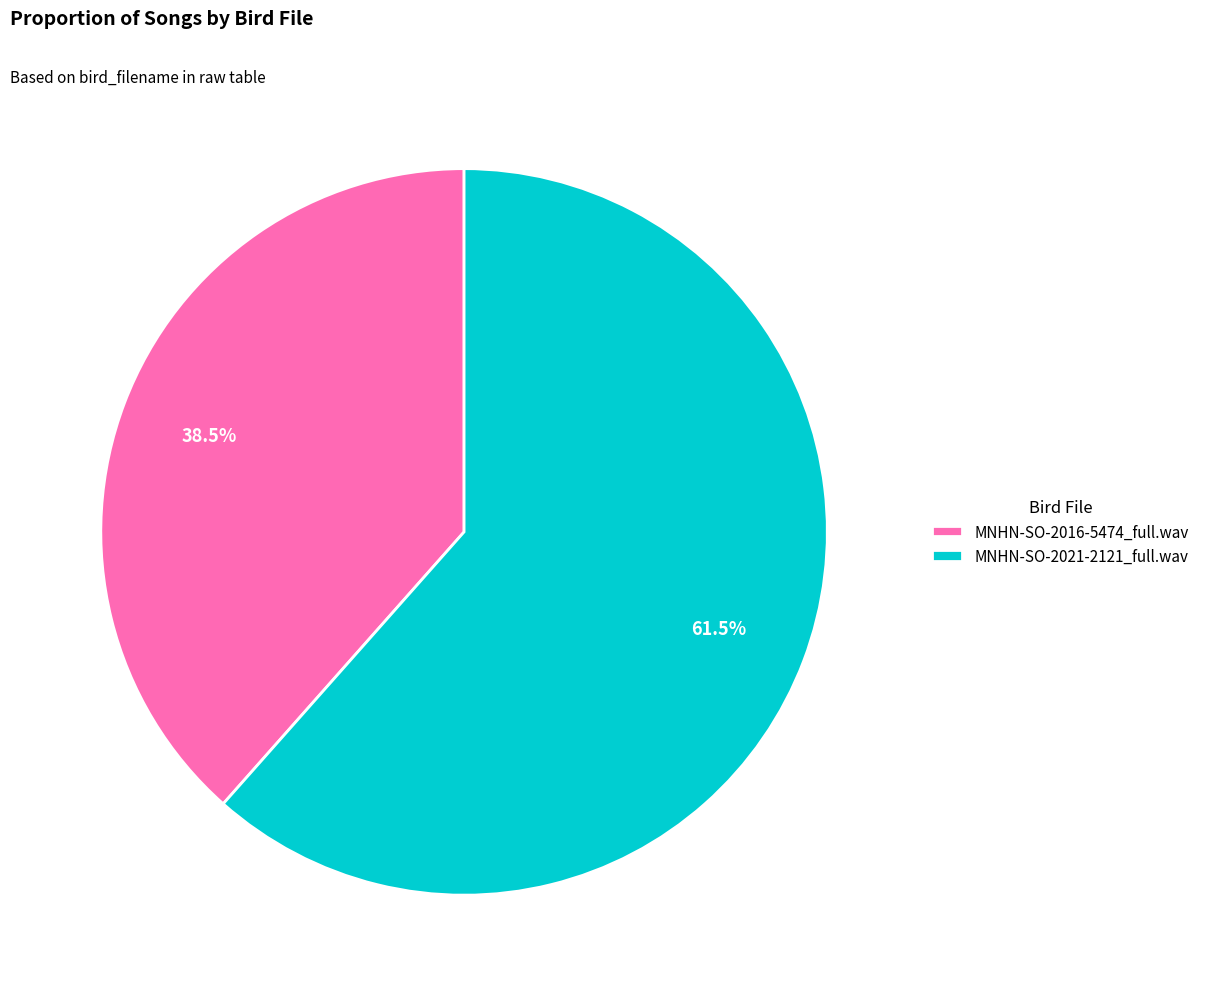

Is there a majority slice in this chart?

Yes